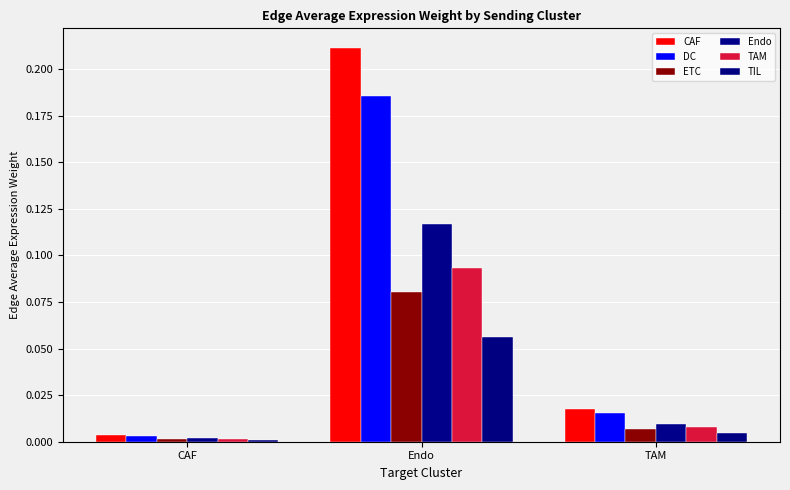

What are all the series names shown in the legend?

CAF, DC, ETC, Endo, TAM, TIL